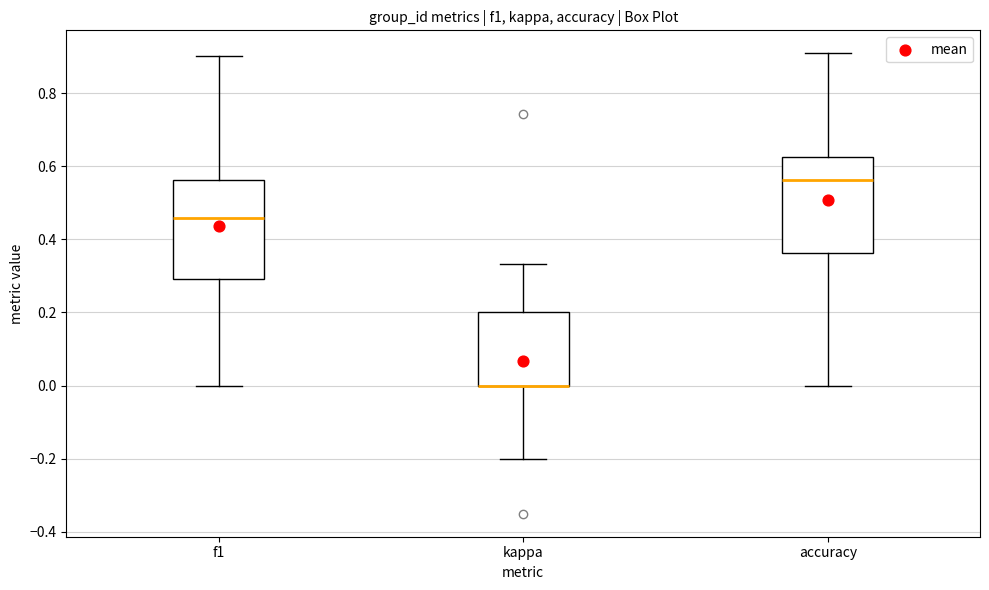

Reading left to right, transcribe this box plot: for each box, give where its median line is, the range the box spans, and where its two whiskers end, as read against the y-axis. The values are not printed on the chart, so give them approximately, as read against the axis.

f1: median 0.46, box 0.30 to 0.56, whiskers 0.00 to 0.90
kappa: median 0.00 (drawn on the box's lower edge), box 0.00 to 0.20, whiskers -0.20 to 0.34
accuracy: median 0.56, box 0.36 to 0.62, whiskers 0.00 to 0.90